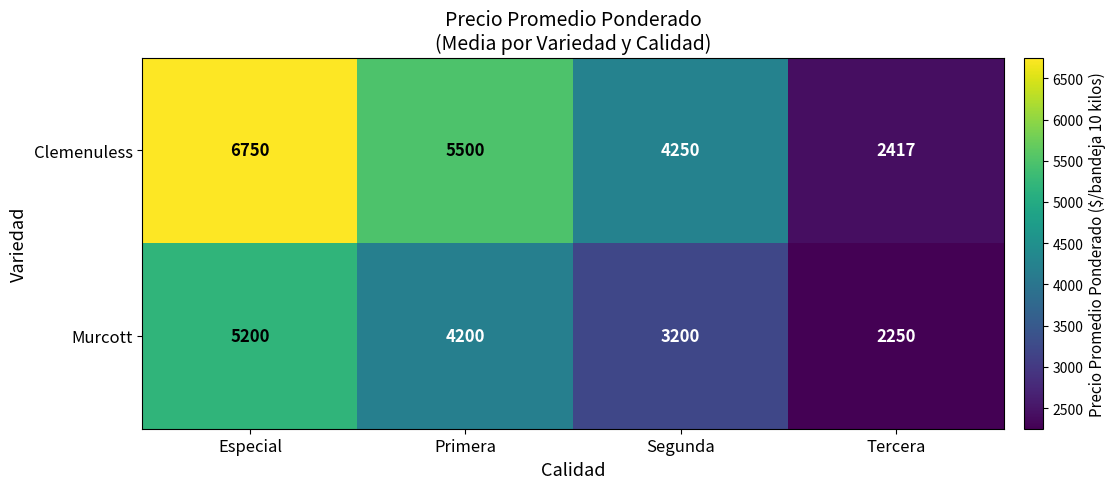

The value of Clemenuless at Especial is 6750. True or false?

True